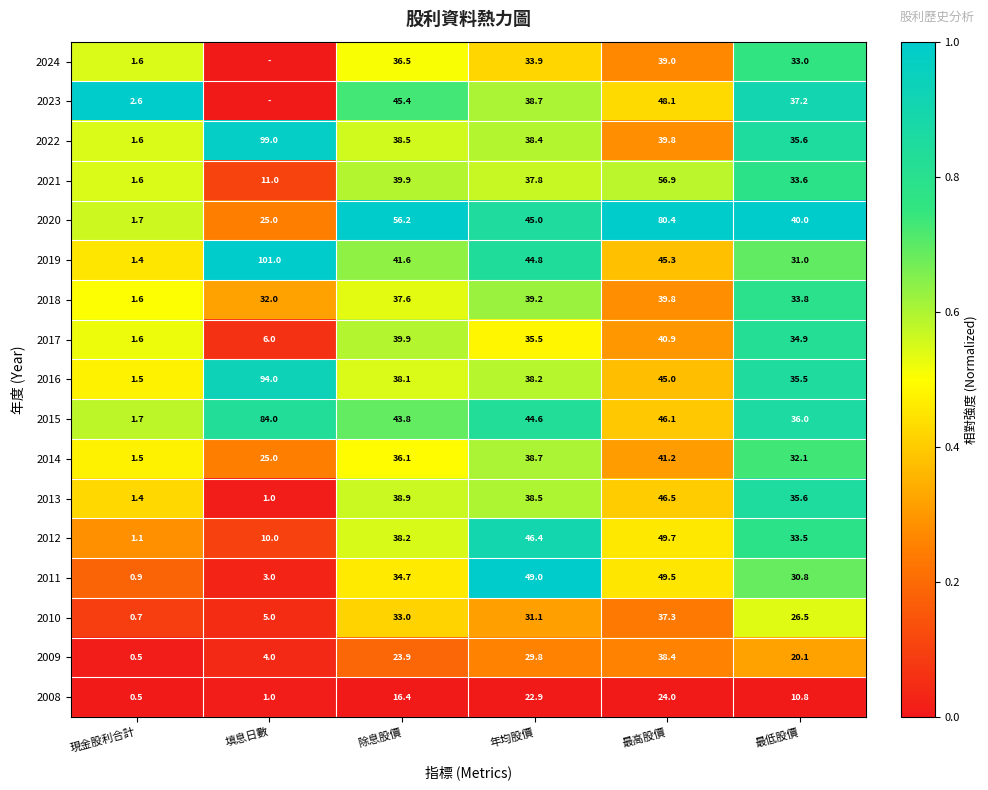

At which label does 2017 reach its peak?

最高股價